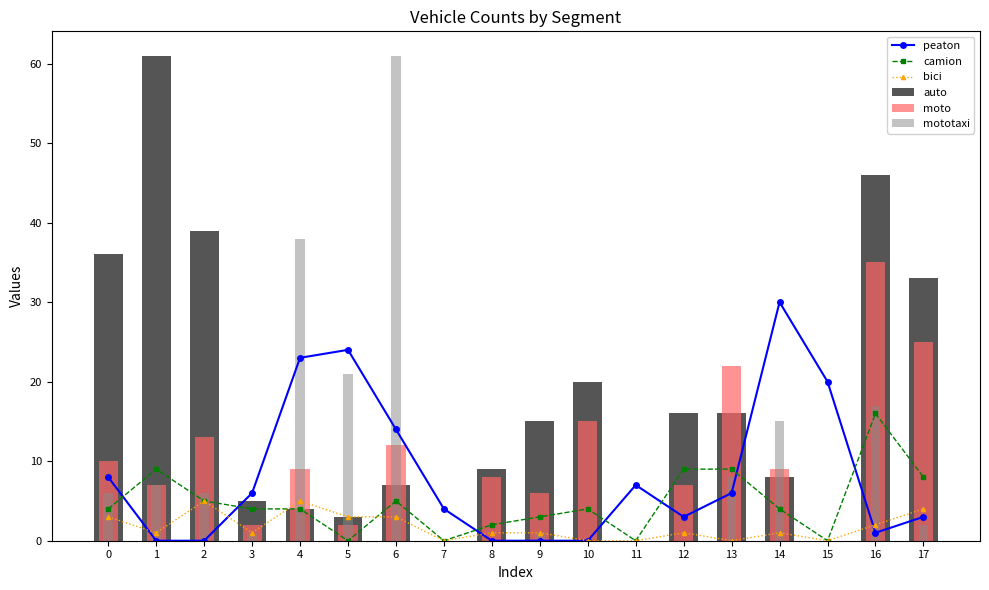

Which label corresponds to the largest value in the chart?

1